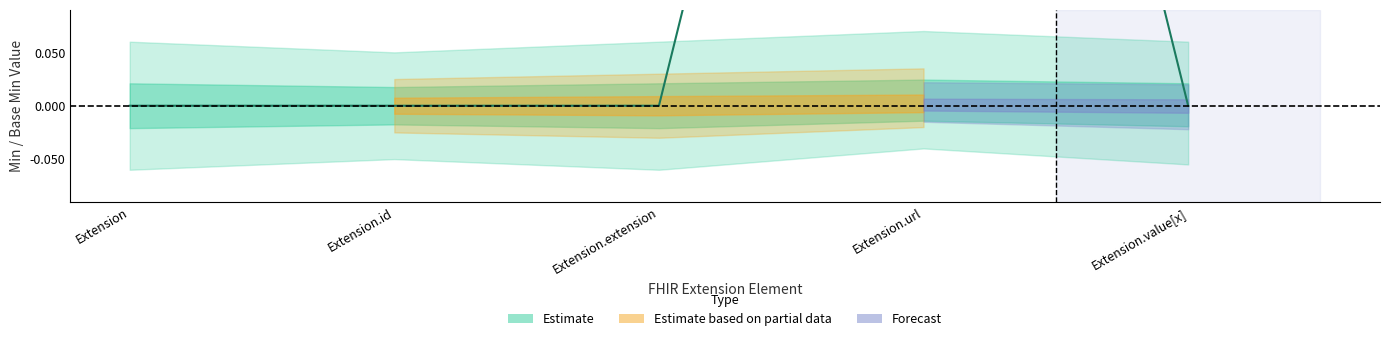

Where is the first local maximum?

Extension.url